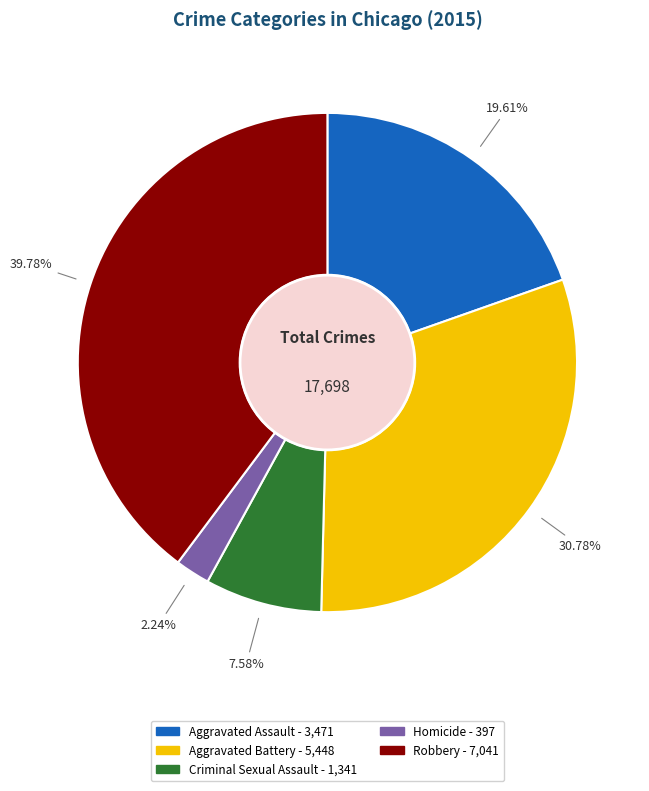

What is the total percentage of Criminal Sexual Assault and Robbery?

47.4%